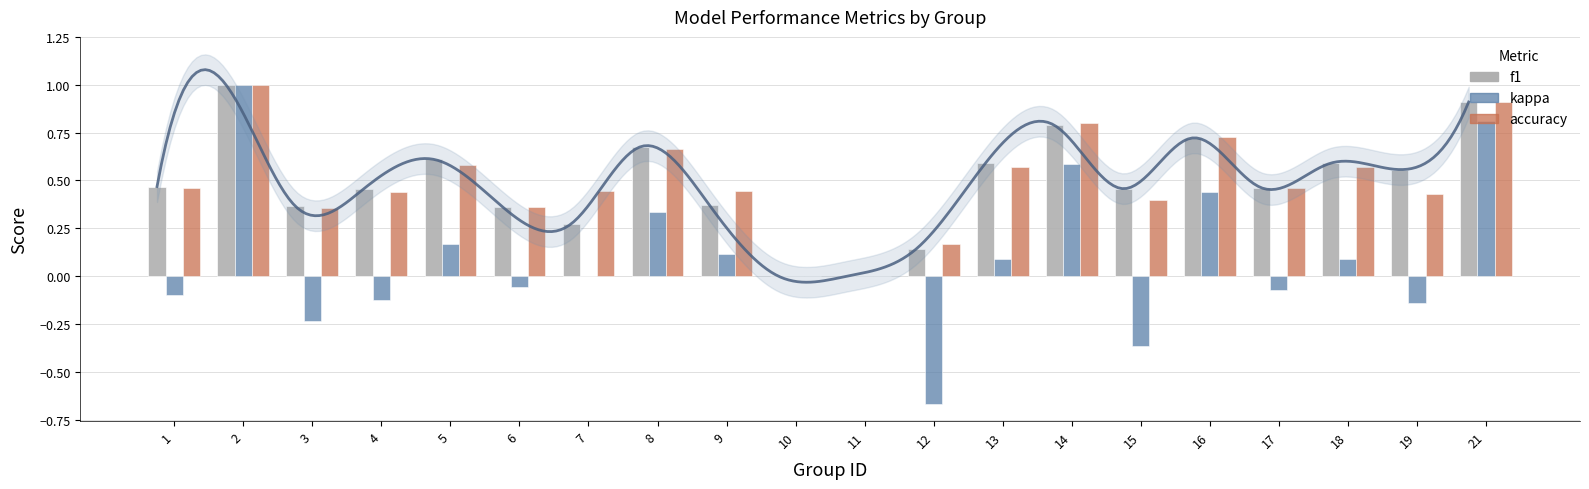

At which category is the sum across all series the highest?

2